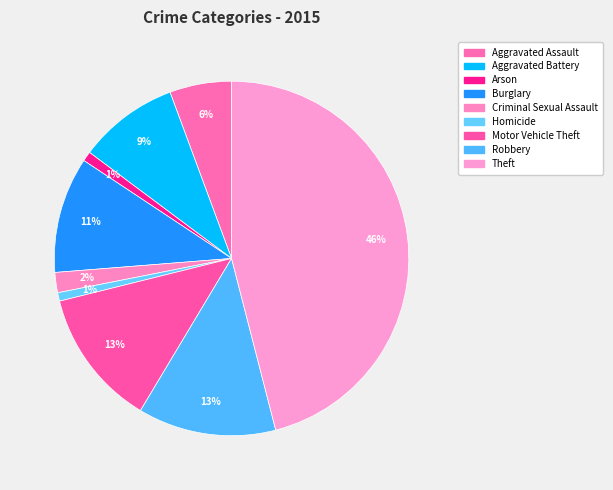

Is it true that Arson is 11% of the pie?

False